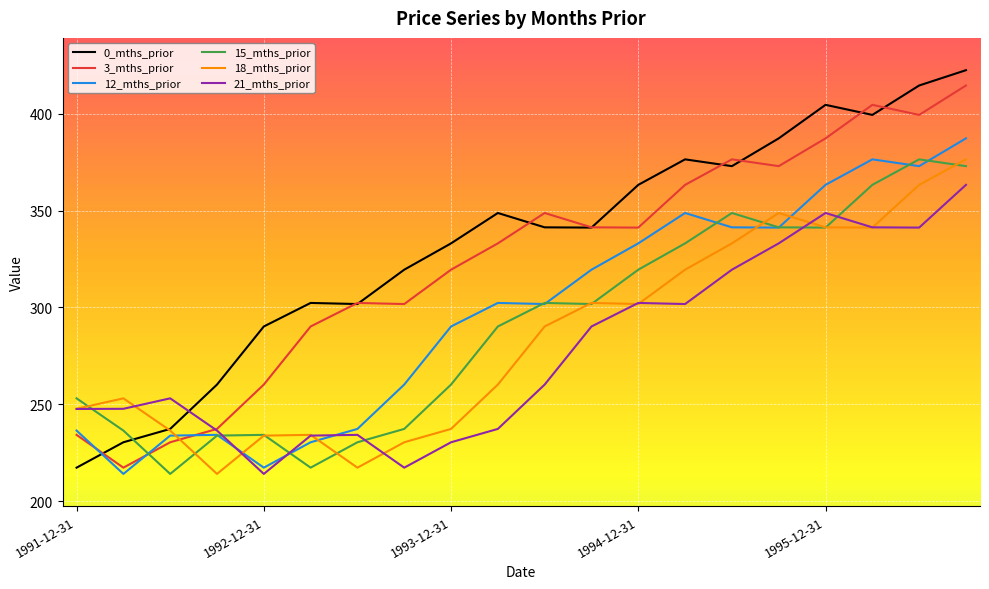

How many series are shown in this chart?

6